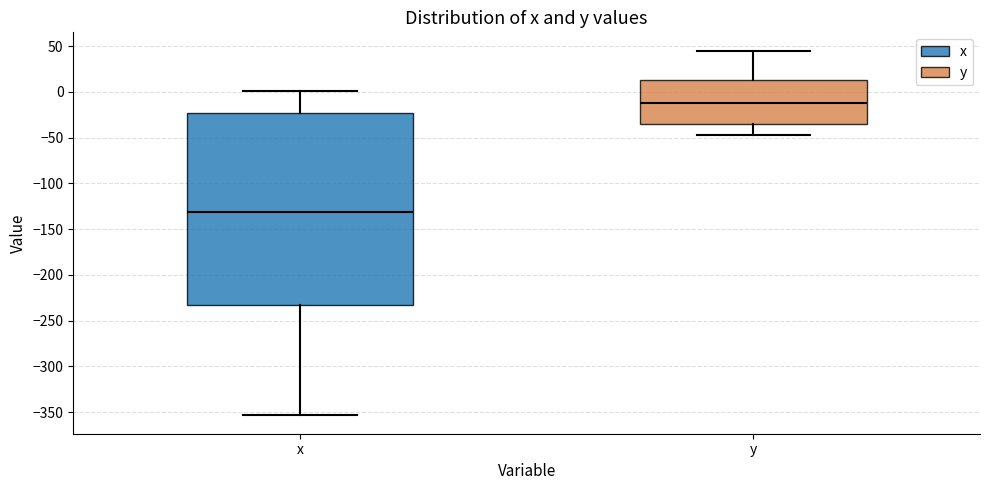

Which box's median line is the lowest?

x